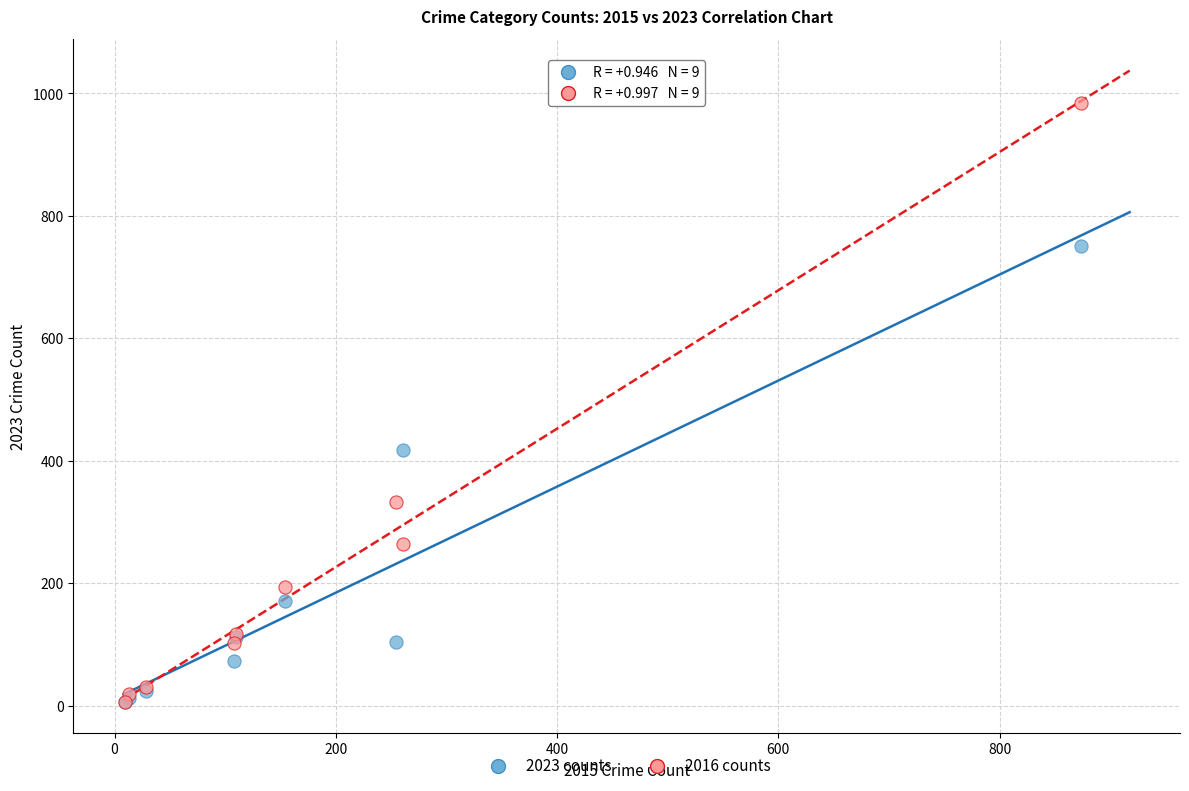

Across all series, what Y value is closest to 495?

417